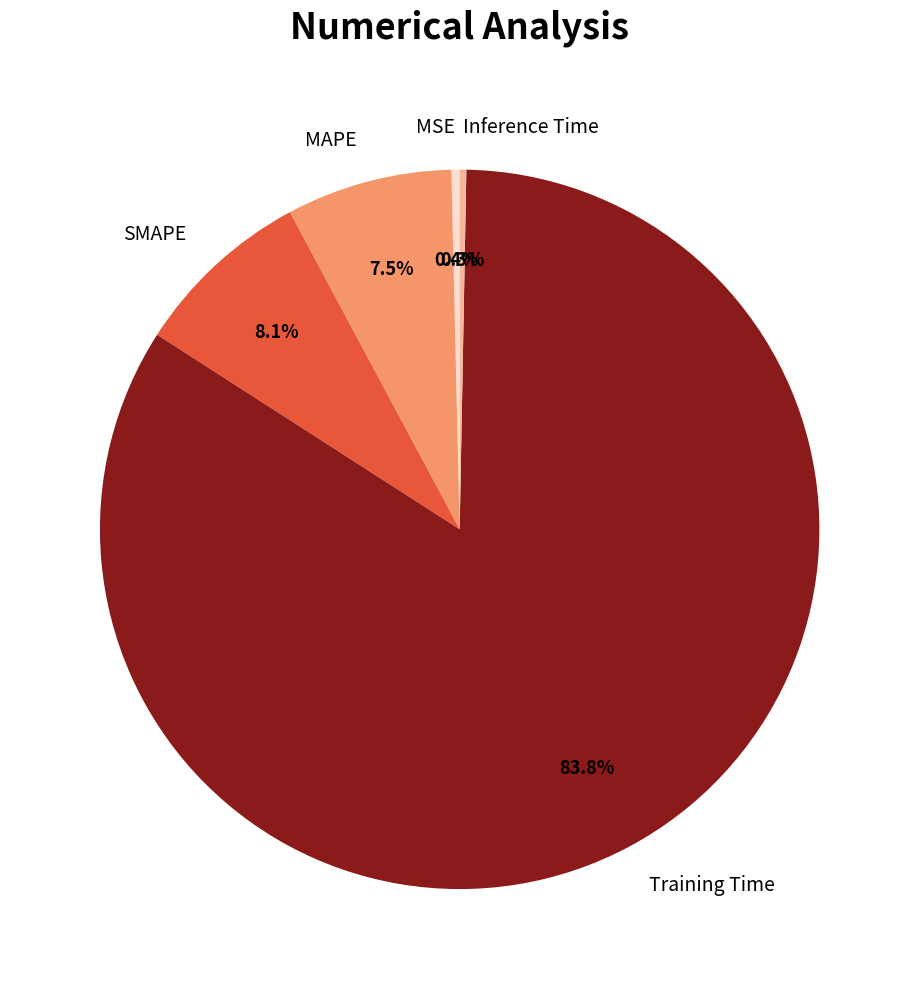

Which slice is the largest?

Training Time